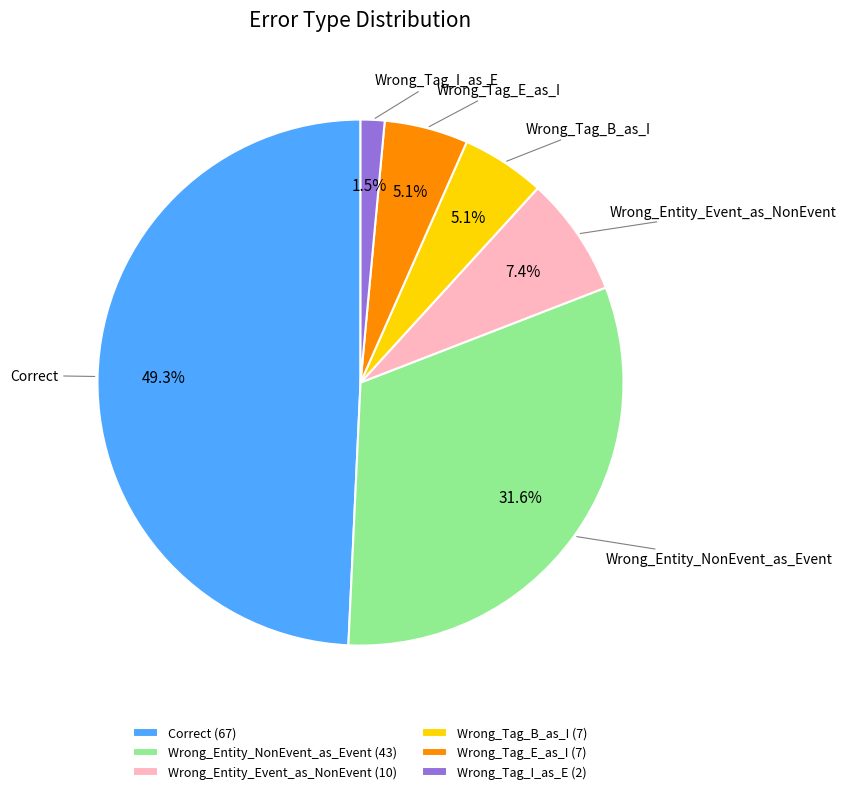

Do Correct and Wrong_Tag_B_as_I together represent more than half of the pie?

Yes